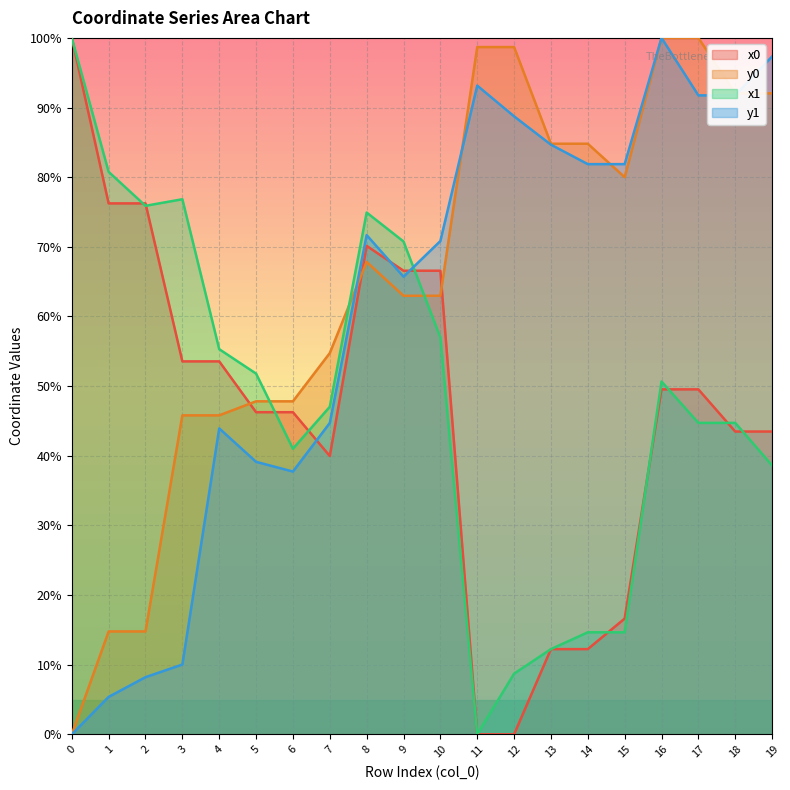

Reading left to right, what are all the values shown in this chart?

x0: 0=100.0	1=76.2	2=76.2	3=53.6	4=53.6	5=46.3	6=46.3	7=40.0	8=70.1	9=66.6	10=66.6	11=0.0	12=0.0	13=12.2	14=12.2	15=16.6	16=49.5	17=49.5	18=43.5	19=43.5
y0: 0=0.0	1=14.8	2=14.8	3=45.8	4=45.8	5=47.8	6=47.8	7=54.7	8=67.8	9=63.0	10=63.0	11=98.7	12=98.7	13=84.8	14=84.8	15=80.0	16=100.0	17=100.0	18=92.0	19=92.0
x1: 0=100.0	1=80.8	2=75.9	3=76.8	4=55.3	5=51.8	6=41.0	7=47.0	8=74.9	9=70.8	10=57.0	11=0.0	12=8.7	13=12.2	14=14.7	15=14.7	16=50.7	17=44.7	18=44.7	19=38.6
y1: 0=0.0	1=5.4	2=8.2	3=10.0	4=43.9	5=39.1	6=37.7	7=44.7	8=71.7	9=65.7	10=70.8	11=93.1	12=88.7	13=84.7	14=81.9	15=81.9	16=100.0	17=91.7	18=91.7	19=97.3